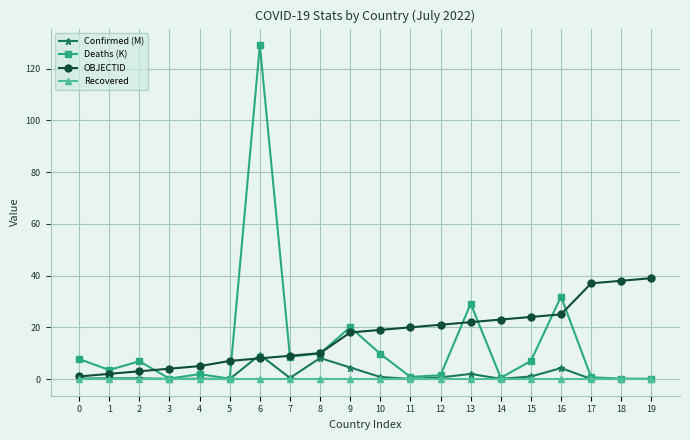

Count the number of data series in this chart.

4